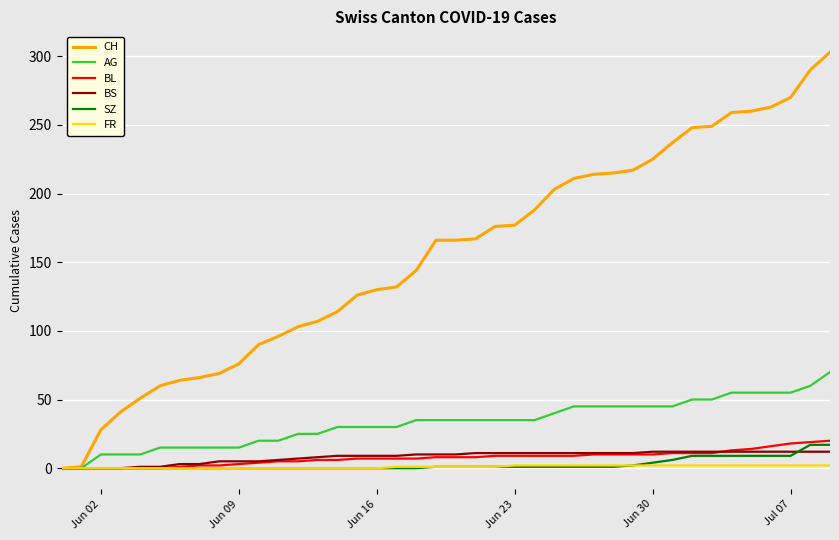

Which series has the largest total across all categories?

CH